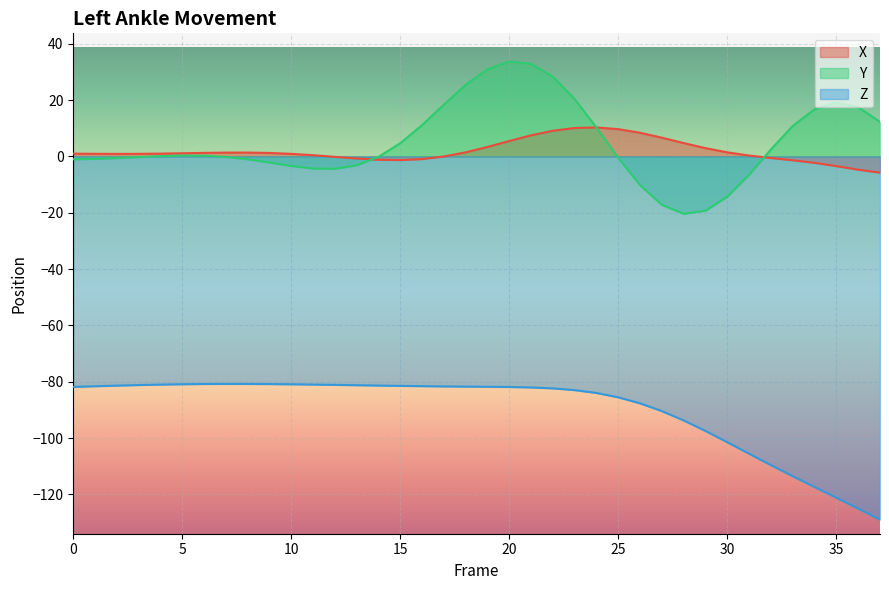

Reading left to right, what are all the values shown in this chart?

X: 0=1.0	1=0.9	2=0.9	3=0.9	4=1.0	5=1.1	6=1.2	7=1.3	8=1.3	9=1.2	10=0.9	11=0.4	12=-0.2	13=-0.8	14=-1.2	15=-1.3	16=-1.0	17=-0.0	18=1.4	19=3.3	20=5.5	21=7.5	22=9.1	23=10.1	24=10.3	25=9.7	26=8.4	27=6.6	28=4.7	29=2.9	30=1.4	31=0.3	32=-0.6	33=-1.4	34=-2.3	35=-3.5	36=-4.7	37=-5.8
Y: 0=-1.0	1=-0.9	2=-0.6	3=-0.3	4=0.1	5=0.3	6=0.2	7=-0.2	8=-1.0	9=-2.2	10=-3.4	11=-4.3	12=-4.4	13=-3.2	14=-0.2	15=4.7	16=11.1	17=18.4	18=25.4	19=30.9	20=33.7	21=32.8	22=28.2	23=20.3	24=10.2	25=-0.6	26=-10.3	27=-17.2	28=-20.4	29=-19.3	30=-14.3	31=-6.5	32=2.5	33=10.8	34=16.7	35=19.1	36=17.5	37=12.2
Z: 0=-81.8	1=-81.6	2=-81.4	3=-81.2	4=-81.0	5=-80.9	6=-80.8	7=-80.8	8=-80.8	9=-80.8	10=-80.9	11=-81.0	12=-81.1	13=-81.2	14=-81.3	15=-81.4	16=-81.6	17=-81.6	18=-81.7	19=-81.8	20=-81.8	21=-82.0	22=-82.3	23=-83.0	24=-84.0	25=-85.5	26=-87.7	27=-90.4	28=-93.7	29=-97.5	30=-101.5	31=-105.6	32=-109.6	33=-113.5	34=-117.4	35=-121.2	36=-125.0	37=-128.9